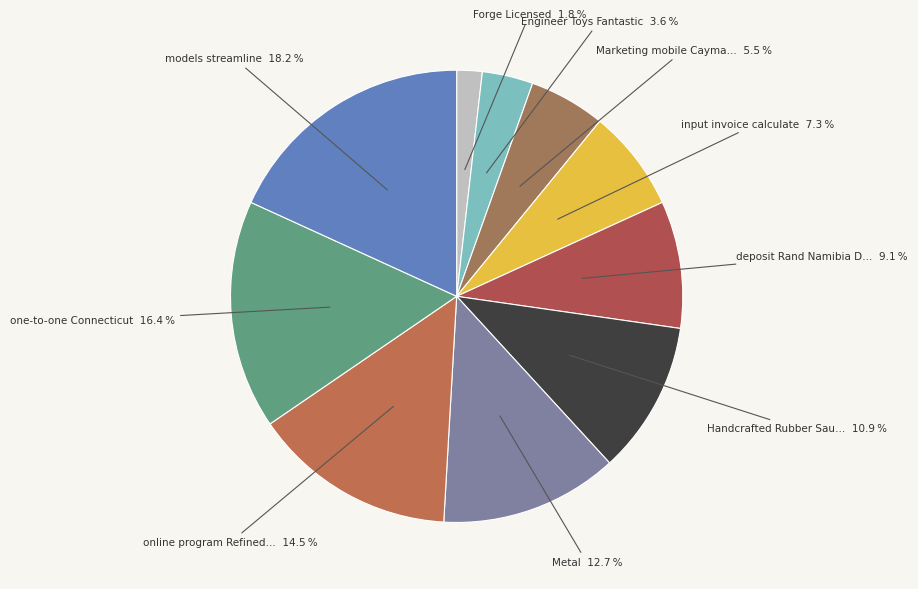

To the nearest percent, what is the difference between the largest and smallest slice percentages?

16%